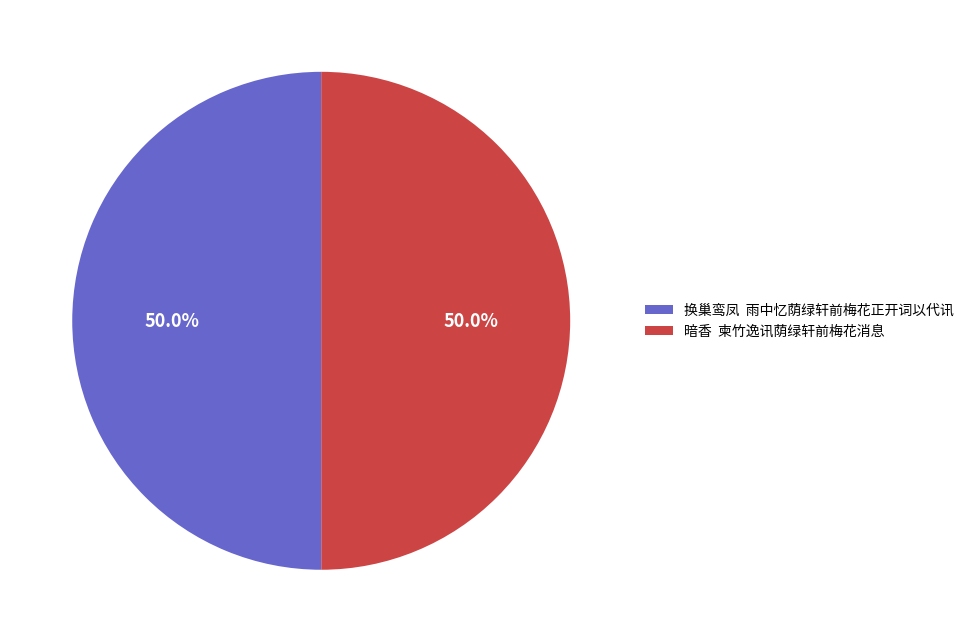

Is the sum of 换巢鸾凤 雨中忆荫绿轩前梅花正开词以代讯 and 暗香 柬竹逸讯荫绿轩前梅花消息 greater than half?

Yes